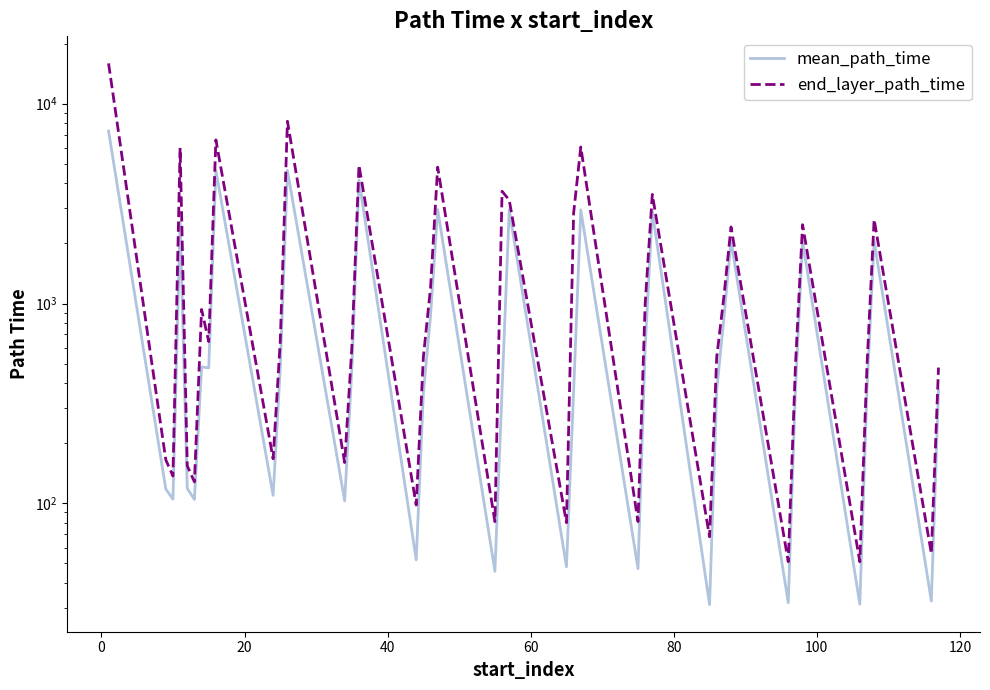

Reading left to right, transcribe all the data shown in this chart.

mean_path_time: 7303.6	117.9	104.9	2553.5	118.8	104.6	481.9	476.4	4636.4	109.6	475.9	4641.4	102.9	466.9	4152.3	52.1	355.4	868.1	2954.7	45.7	371.5	2946.0	48.1	363.3	2943.0	47.1	601.0	2897.4	31.1	367.6	841.3	2068.3	31.8	367.7	2053.0	31.2	366.3	2063.8	32.4	368.5
end_layer_path_time: 15920.0	165.0	137.0	6011.0	154.0	128.0	934.0	645.0	6594.0	167.0	648.0	8173.0	160.0	599.0	4923.0	98.0	540.0	1197.0	4815.0	81.0	3647.0	3296.0	80.0	2836.0	6074.0	81.0	997.0	3516.0	68.0	538.0	1079.0	2416.0	51.0	484.0	2481.0	51.0	484.0	2636.0	56.0	478.0